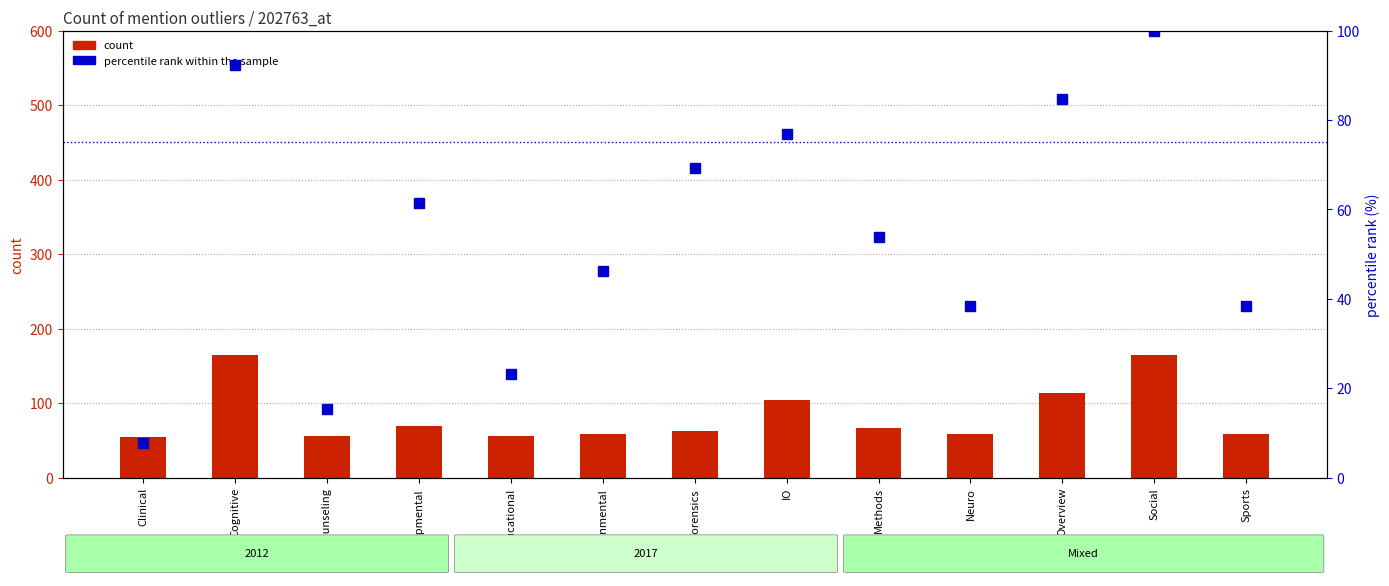

Is the value of percentile rank within the sample at Overview greater than the value of count (2012) at Social?

No